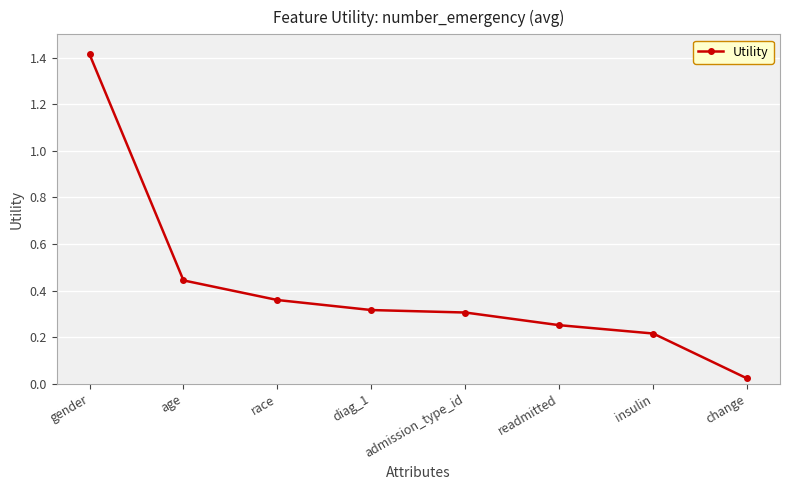

What position from the right is age?

7